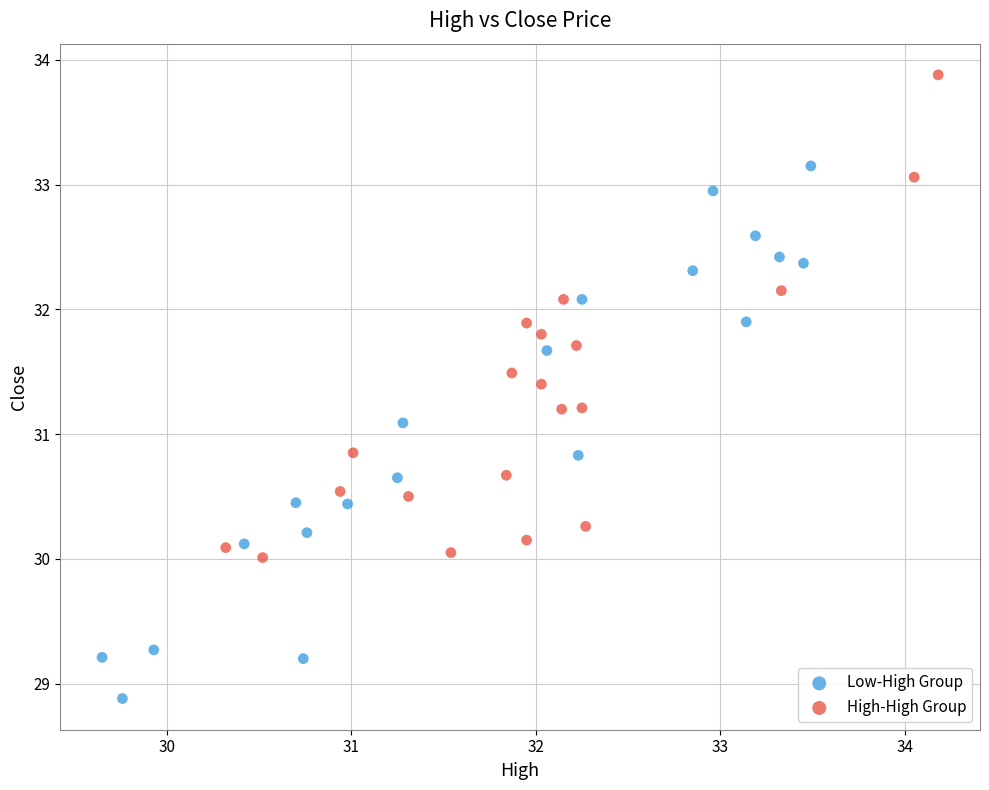

Which series contains the lowest Y value?

Low-High Group